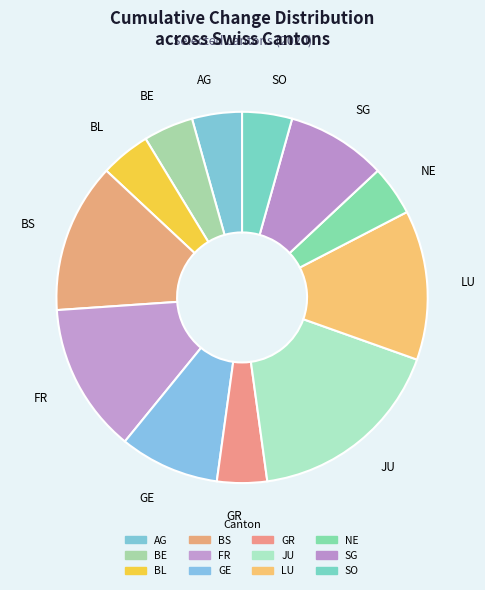

Is GE the majority of the pie?

No